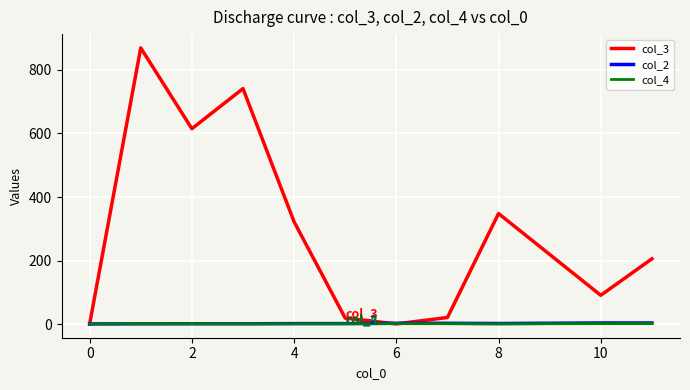

What are all the series names shown in the legend?

col_3, col_2, col_4